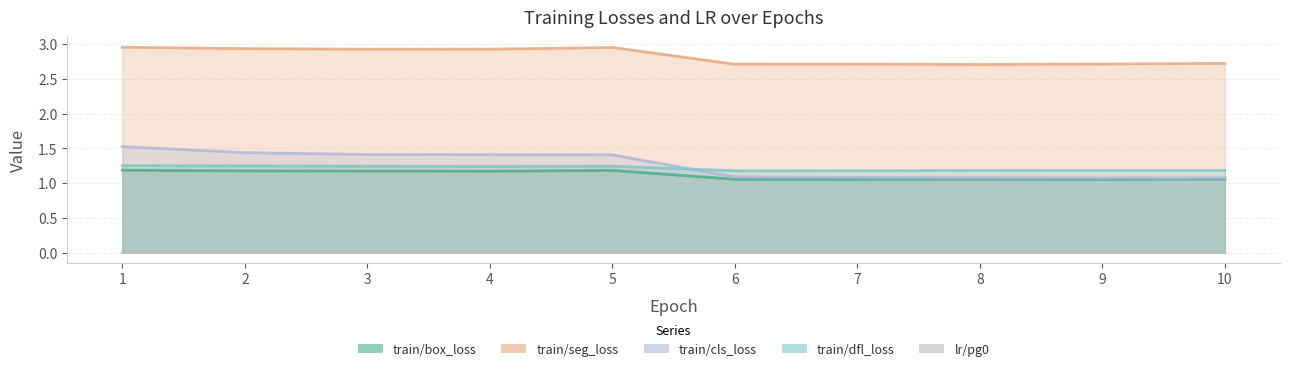

Read the train/dfl_loss value at 8.

1.2